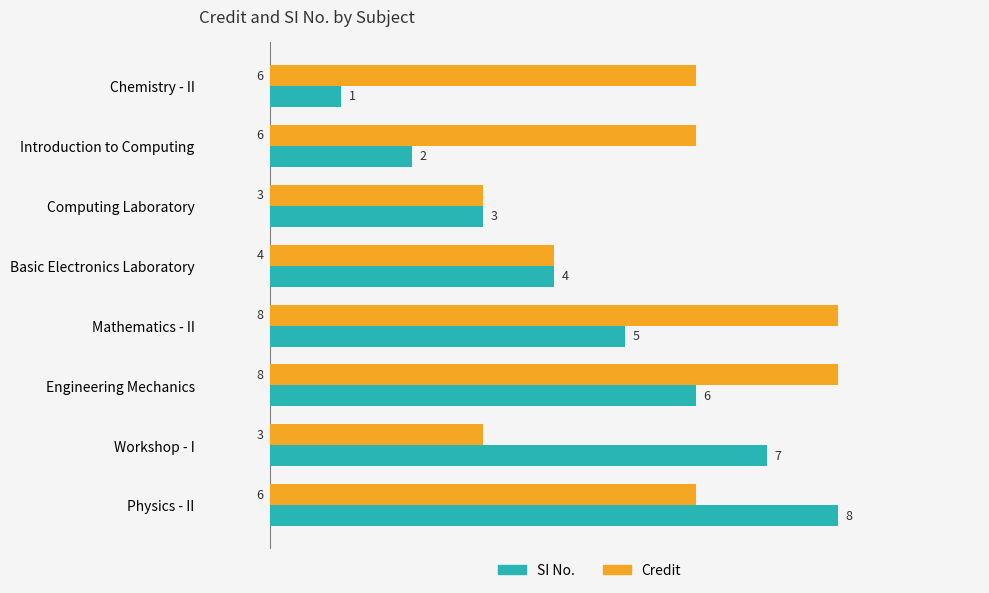

What value does the Credit series have at Chemistry - II?

6